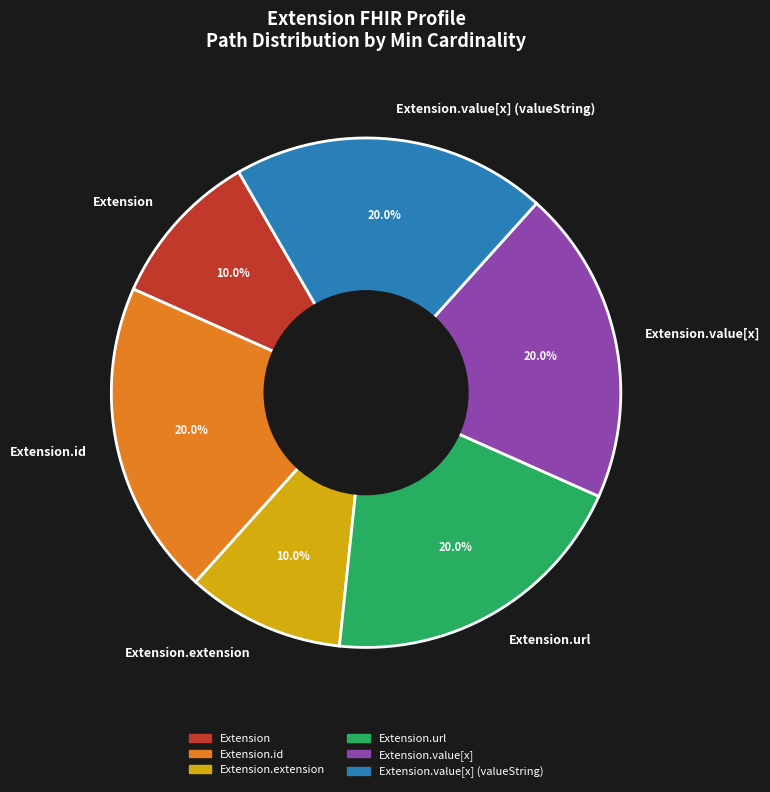

What is the ratio of the value at Extension to the value at Extension.id?

0.5